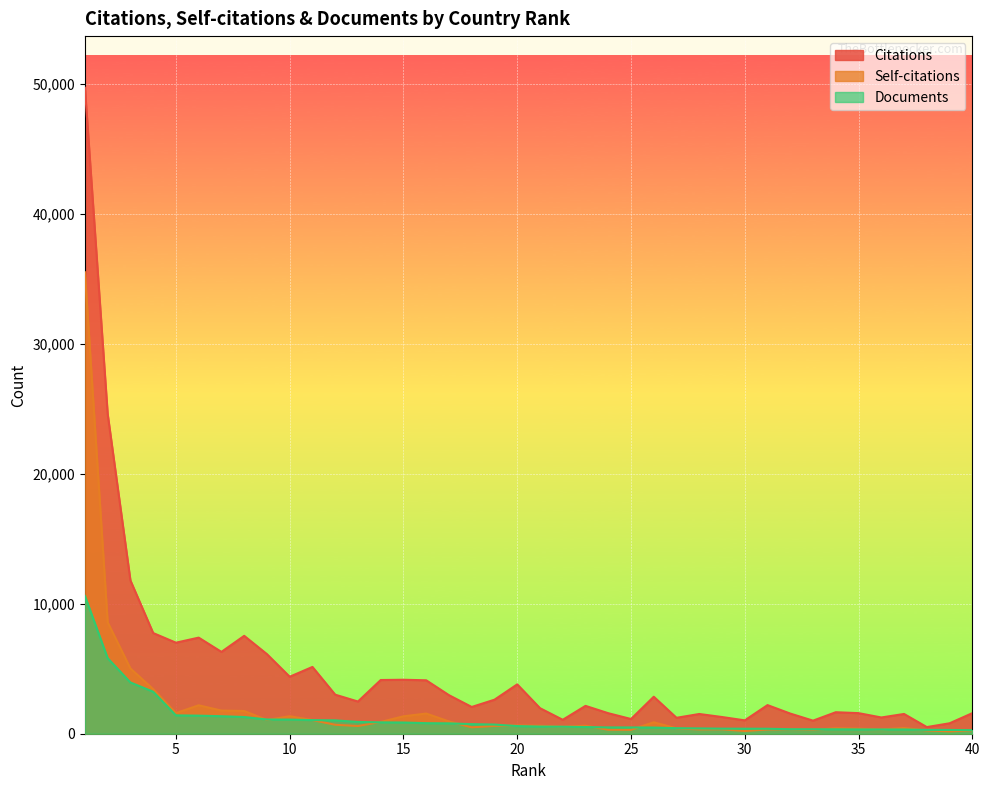

The value of Self-citations at 2 is 8574. True or false?

True